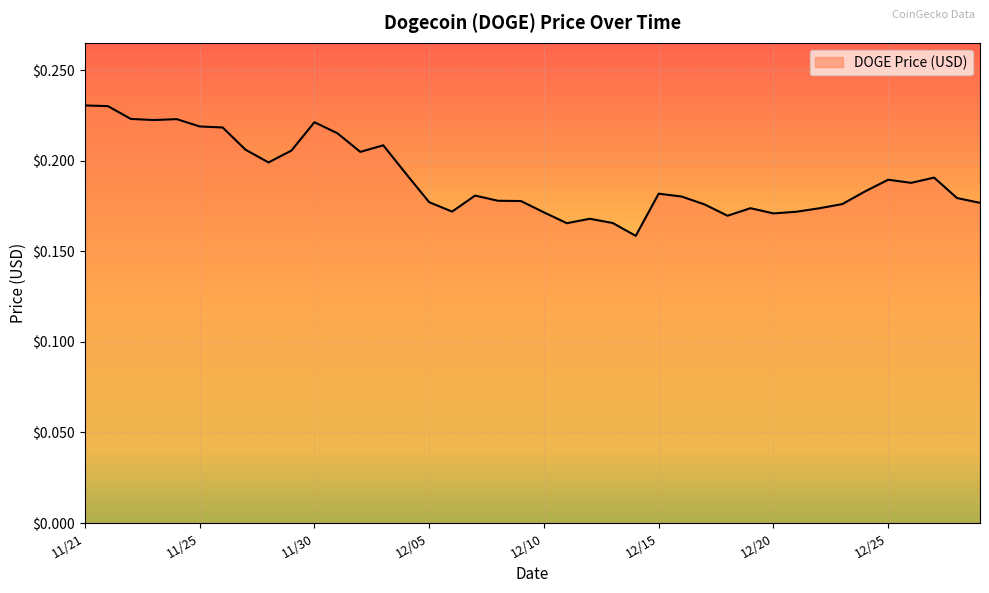

What is the value of the 20th point from the left?

0.2